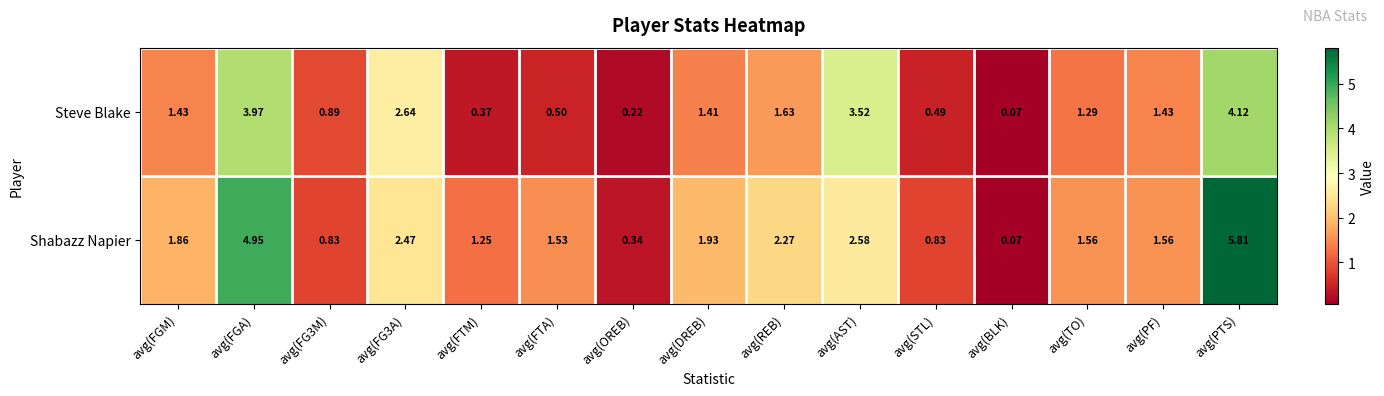

Which category has the highest value in the Steve Blake series?

avg(PTS)